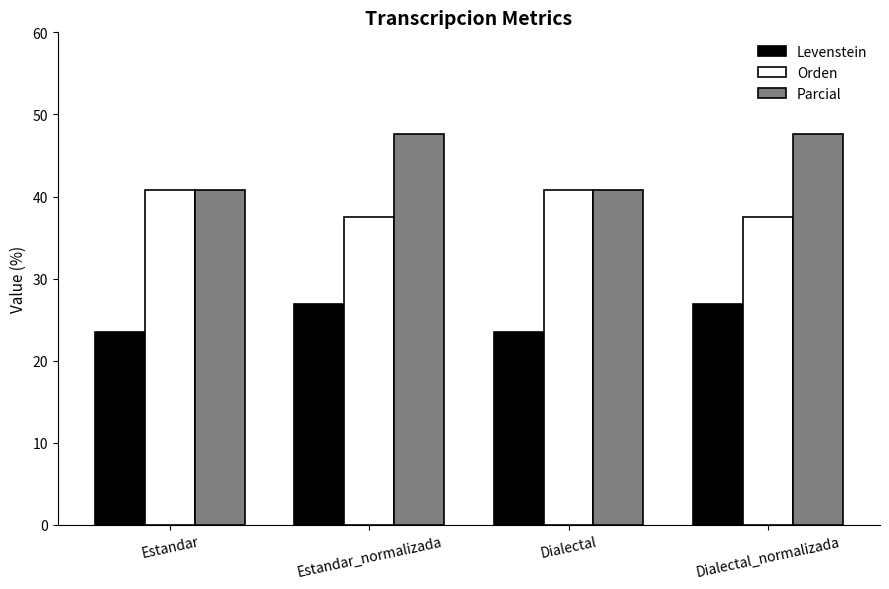

What is the difference between the second highest and minimum values in the Levenstein series?

3.5